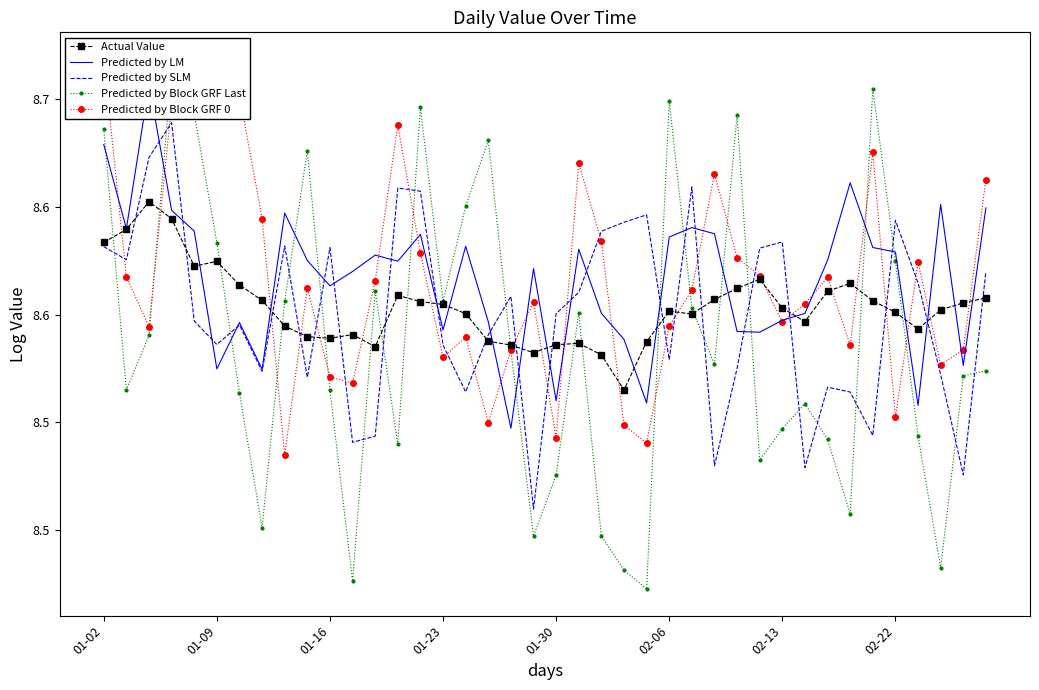

What is the spread (max minus min) of values at 27?

0.1